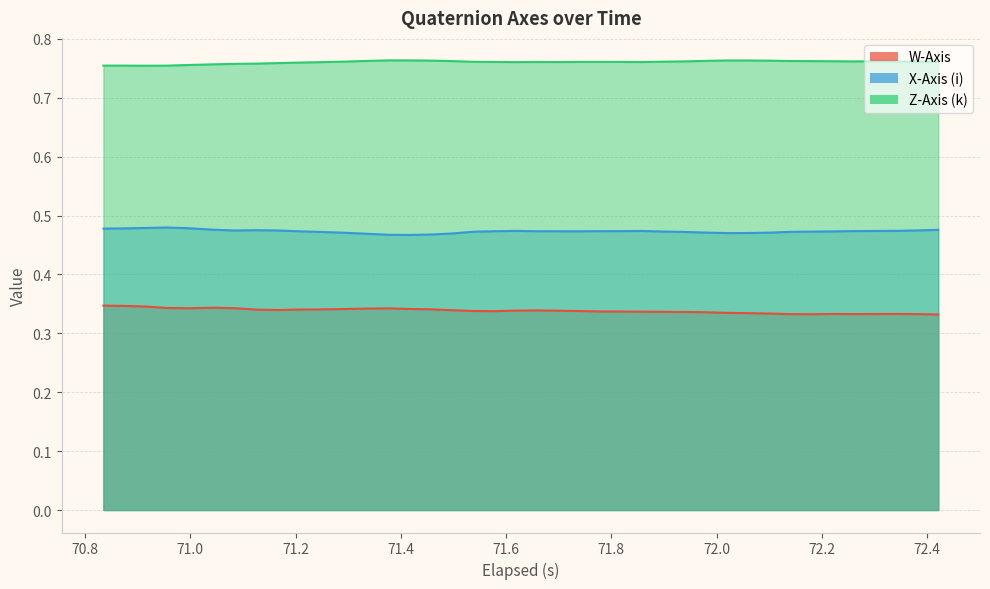

How many lines are shown in the chart?

3